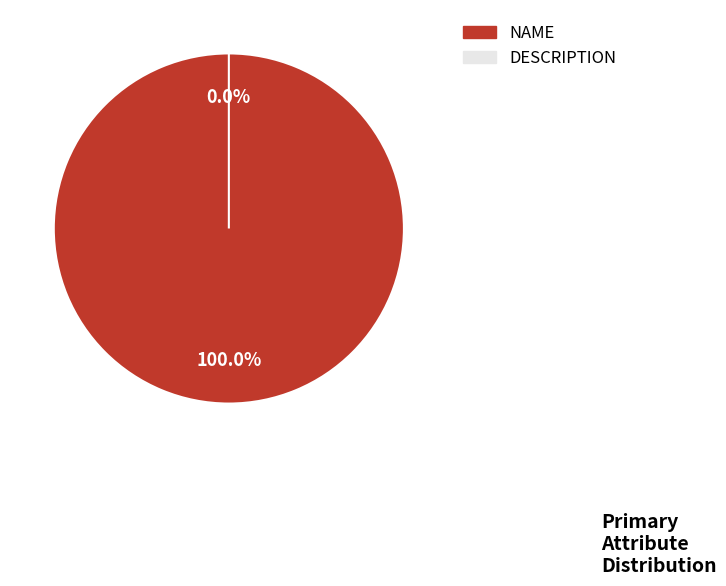

What is the total percentage of DESCRIPTION and NAME?

100.0%